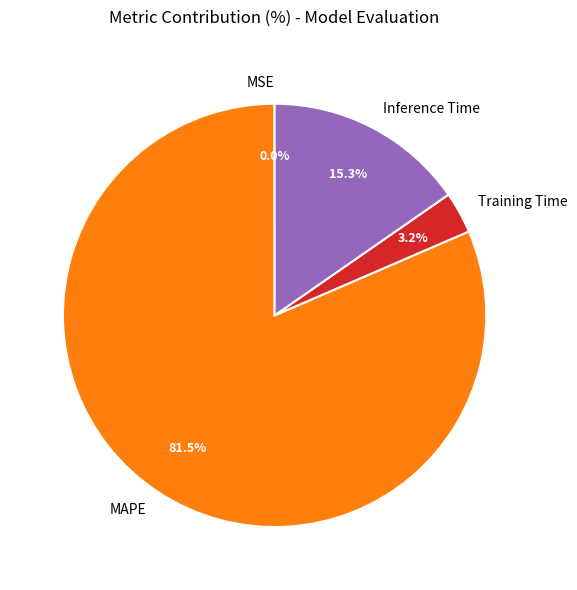

Between MAPE and Training Time, which is larger?

MAPE